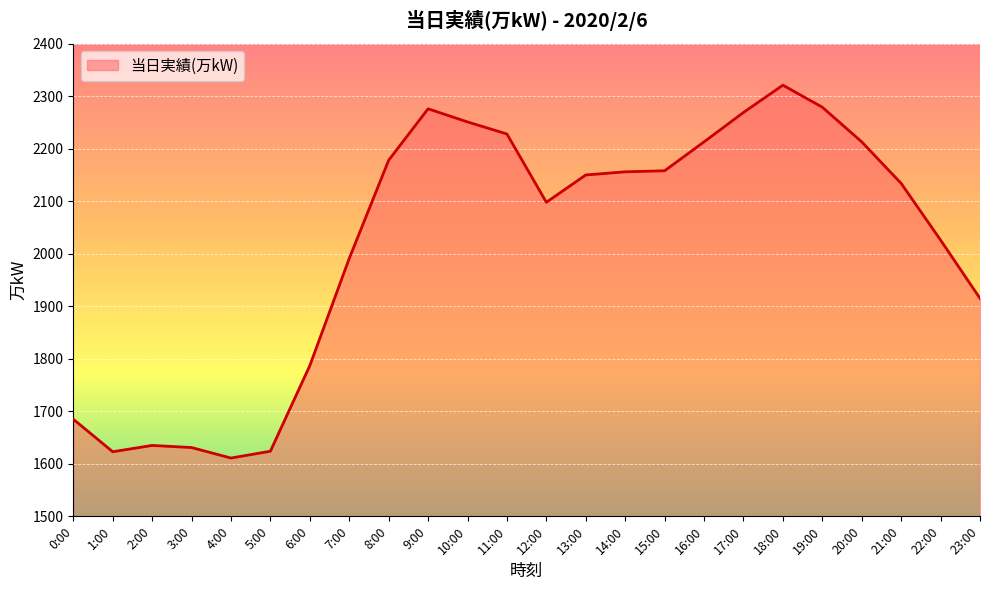

At which category does the chart reach its peak across all series?

18:00